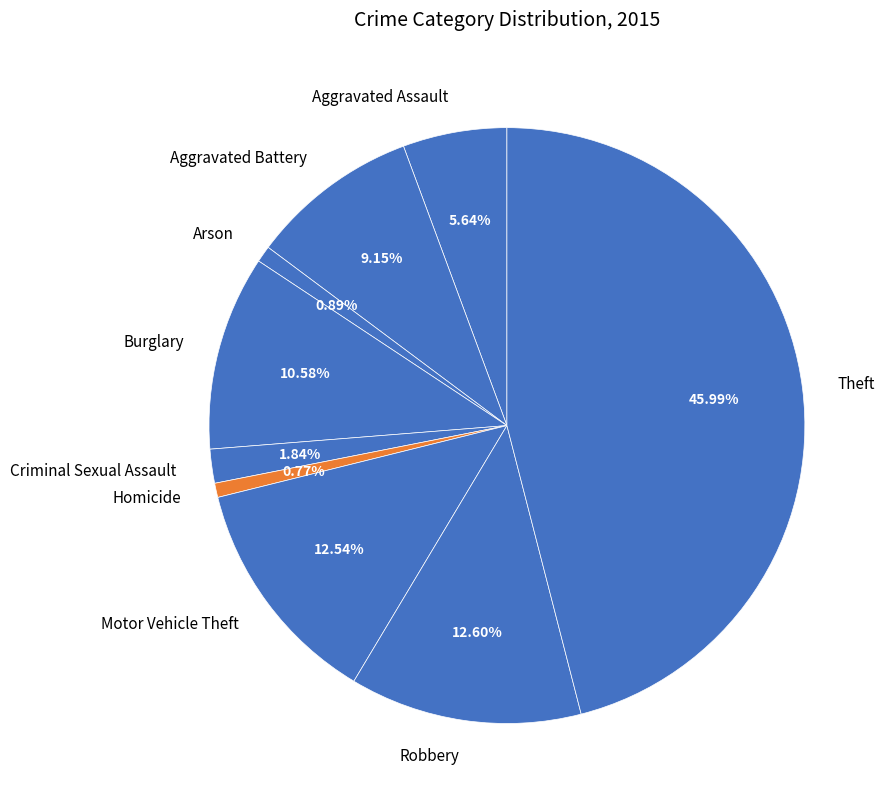

How much of the chart is everything except Burglary?

89.4%